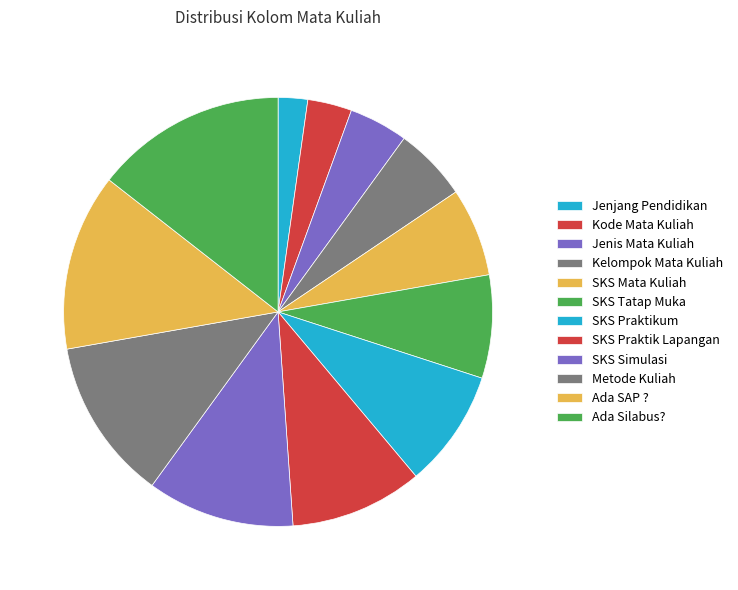

Approximately how many times larger is the value at SKS Tatap Muka compared to Ada SAP ??

0.6